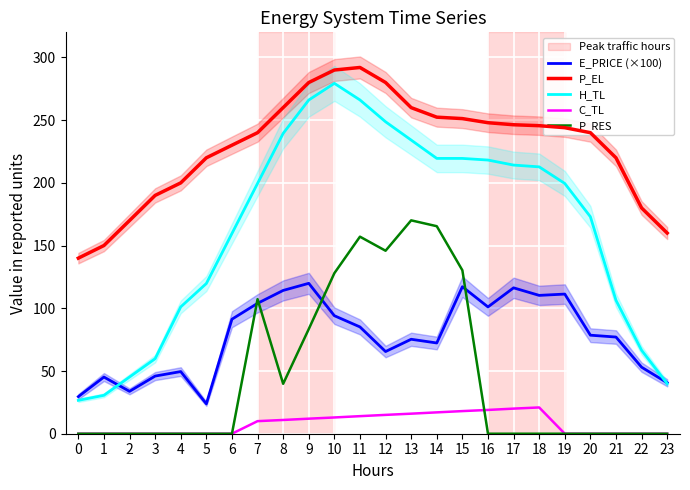

Between 17 and 19, which series saw the biggest shift?

C_TL